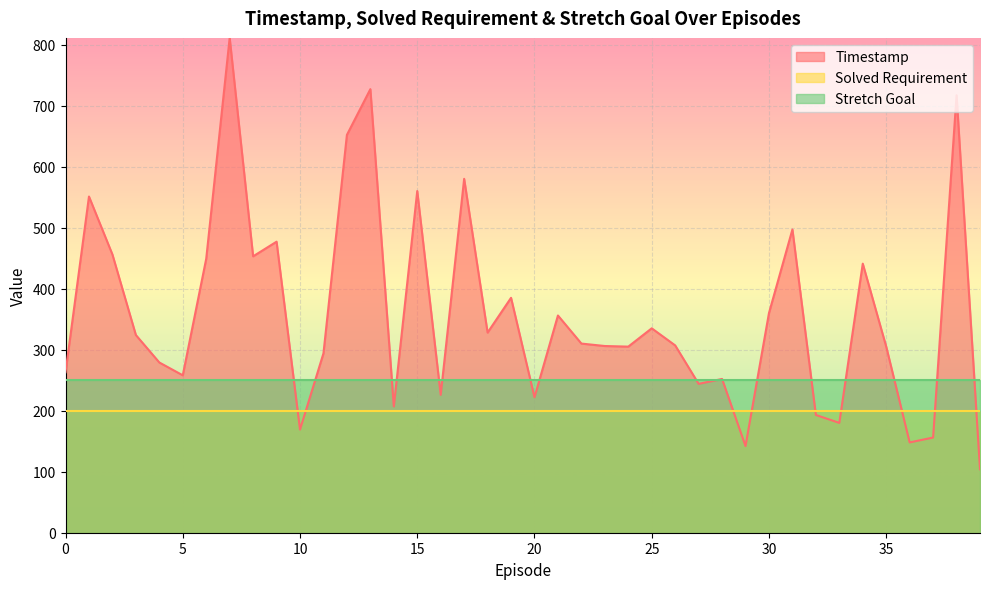

Reading left to right, list all the values displayed in this chart.

Timestamp: 263	551	456	324	279	258	449	811	453	477	169	294	652	727	207	560	226	580	328	385	222	356	310	306	305	335	307	244	252	142	360	497	193	180	441	305	148	156	717	104
Solved Requirement: 200	200	200	200	200	200	200	200	200	200	200	200	200	200	200	200	200	200	200	200	200	200	200	200	200	200	200	200	200	200	200	200	200	200	200	200	200	200	200	200
Stretch Goal: 250	250	250	250	250	250	250	250	250	250	250	250	250	250	250	250	250	250	250	250	250	250	250	250	250	250	250	250	250	250	250	250	250	250	250	250	250	250	250	250